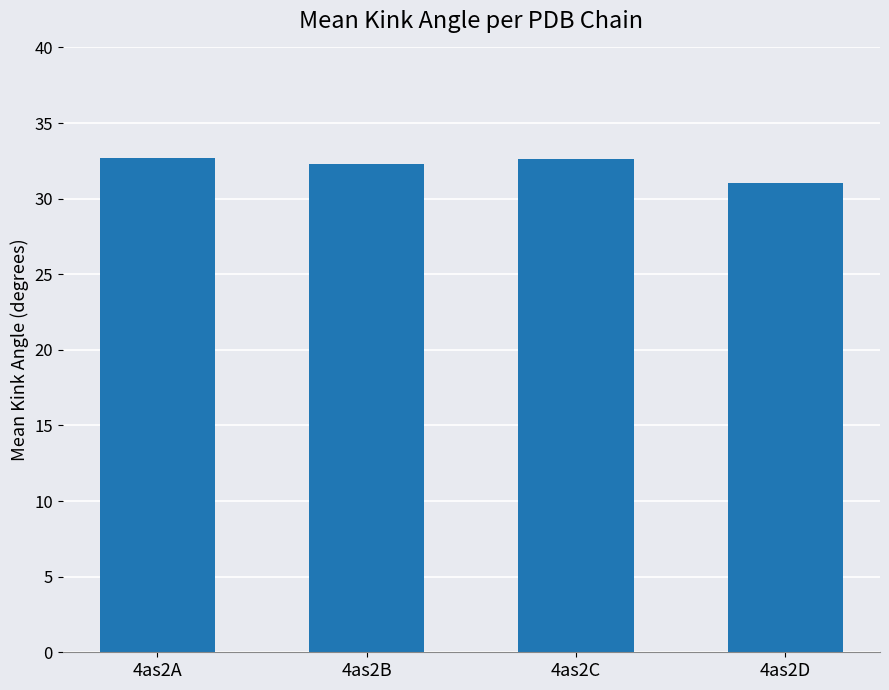

Is it true that the value at 4as2B is 32.3?

True